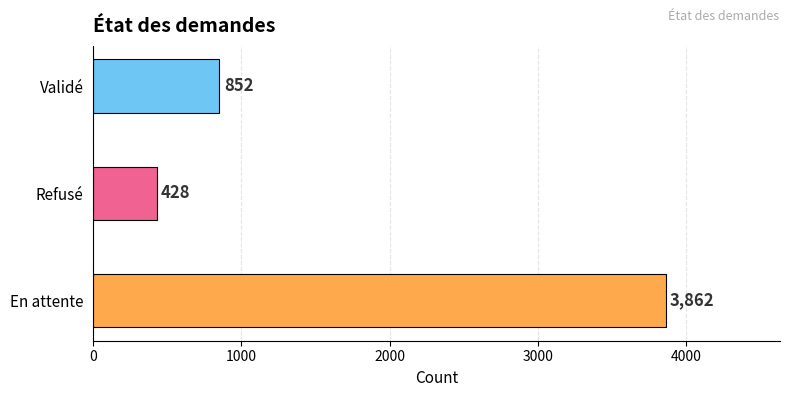

List the labels in order of value, largest first.

En attente, Validé, Refusé